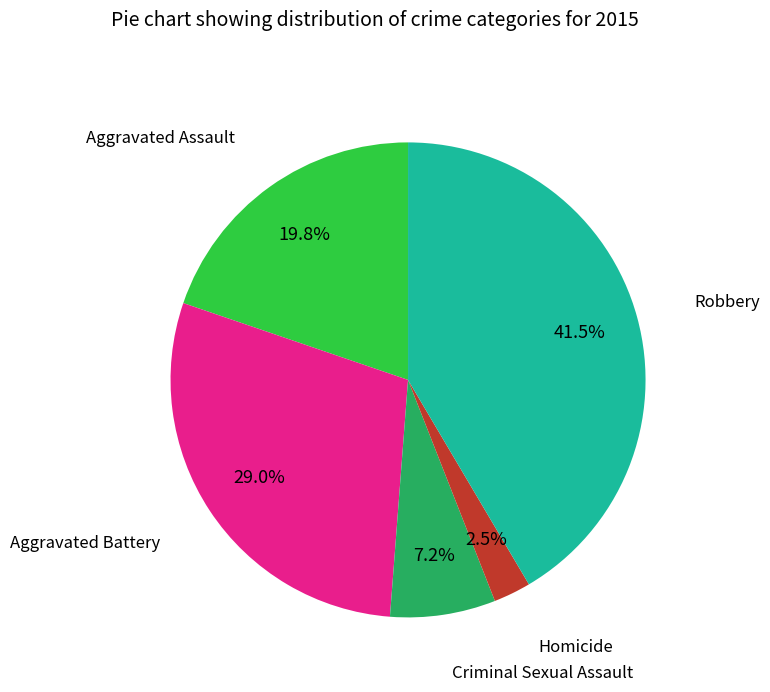

Count the number of slices in the pie.

5